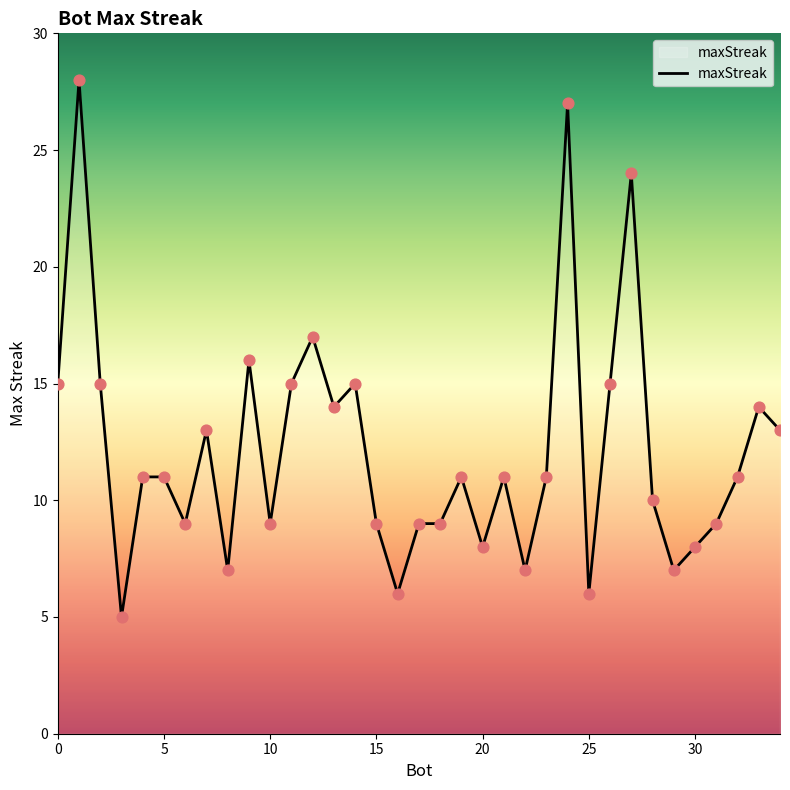

What is the maximum value shown in the chart?

28